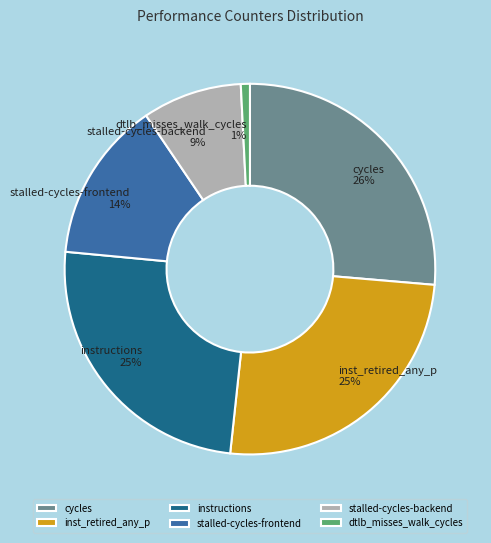

To the nearest percent, what is the average slice percentage?

17%